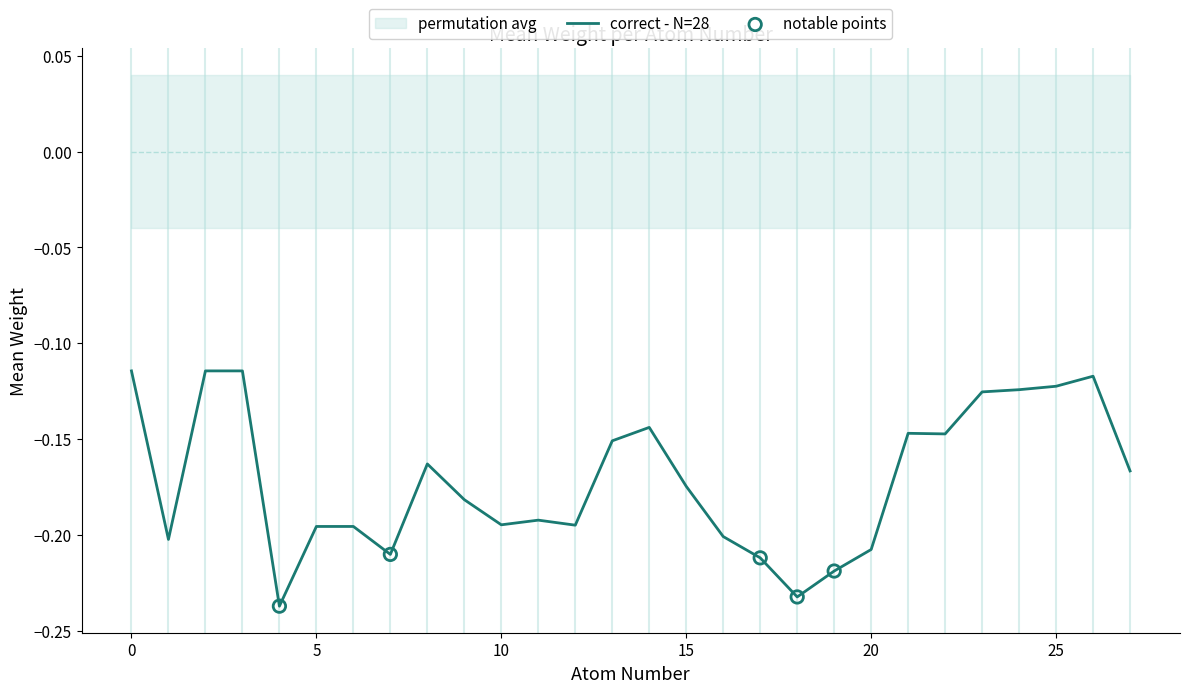

Between 24 and 14, which is larger?

24